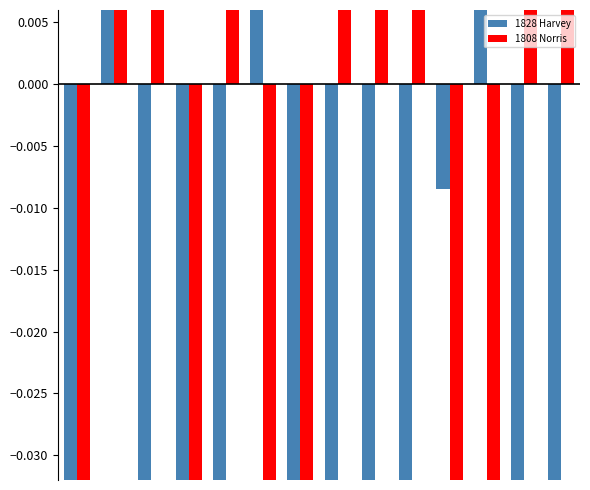

How many negative values does the 1828 Harvey series have?

11